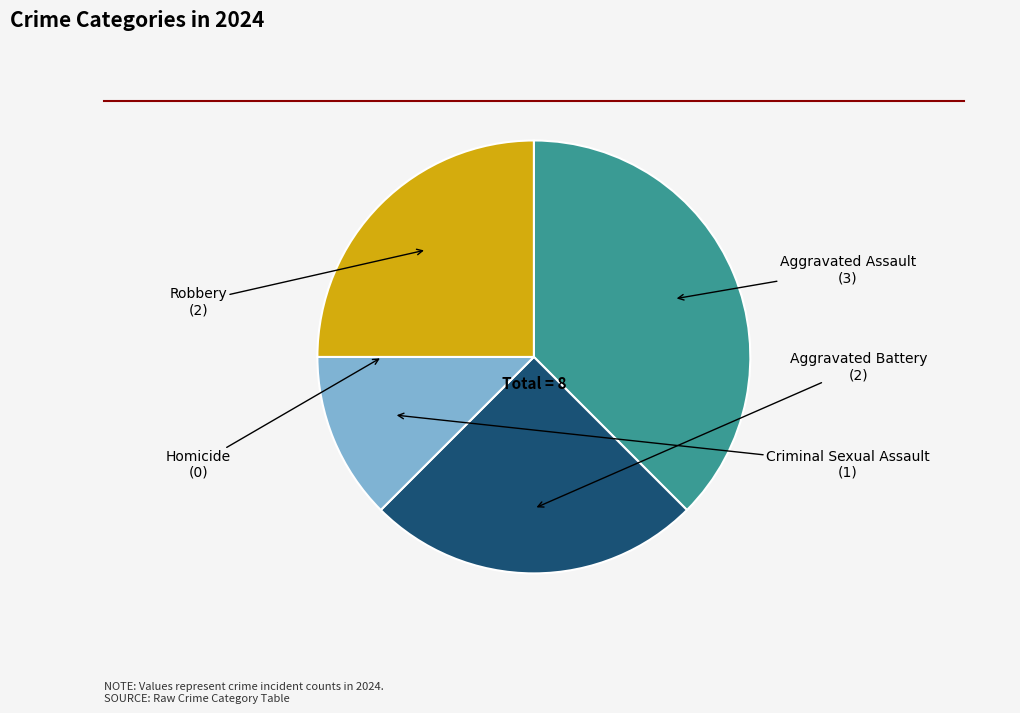

Does Robbery represent more than half of the total?

No